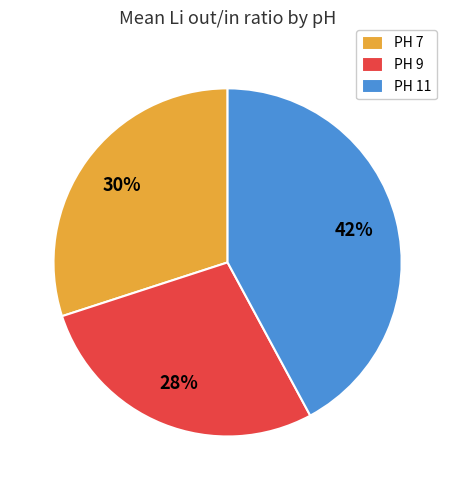

To the nearest percent, what is the difference between the PH 7 and PH 9 slice percentages?

2%